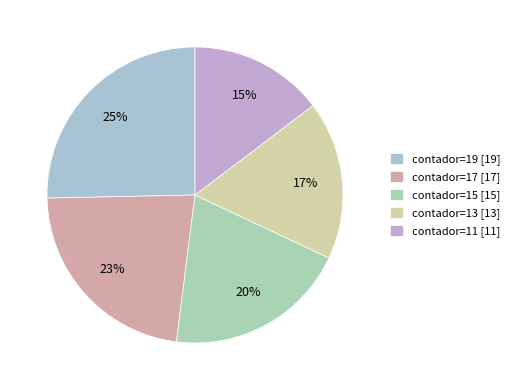

Rank the categories by value from highest to lowest.

contador=19, contador=17, contador=15, contador=13, contador=11